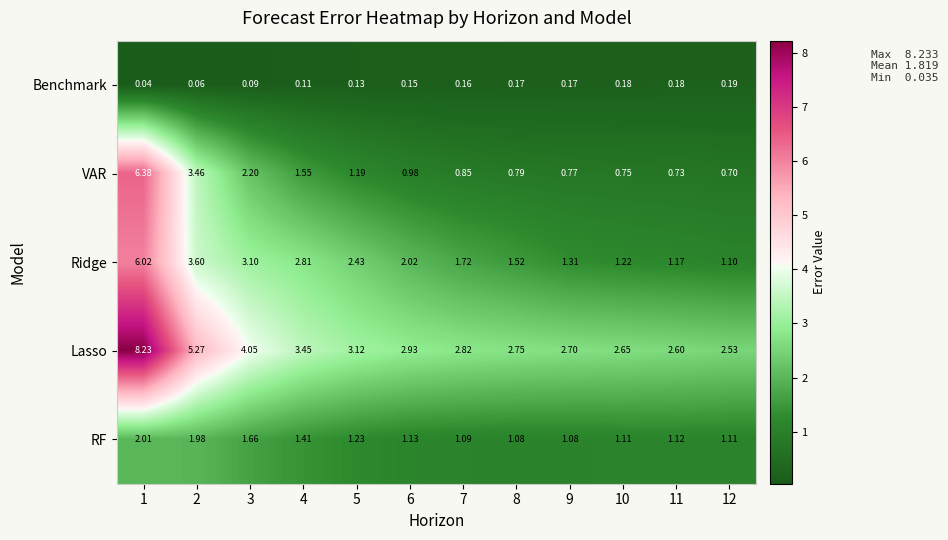

List the series in order of their peak value, highest first.

Lasso, VAR, Ridge, RF, Benchmark